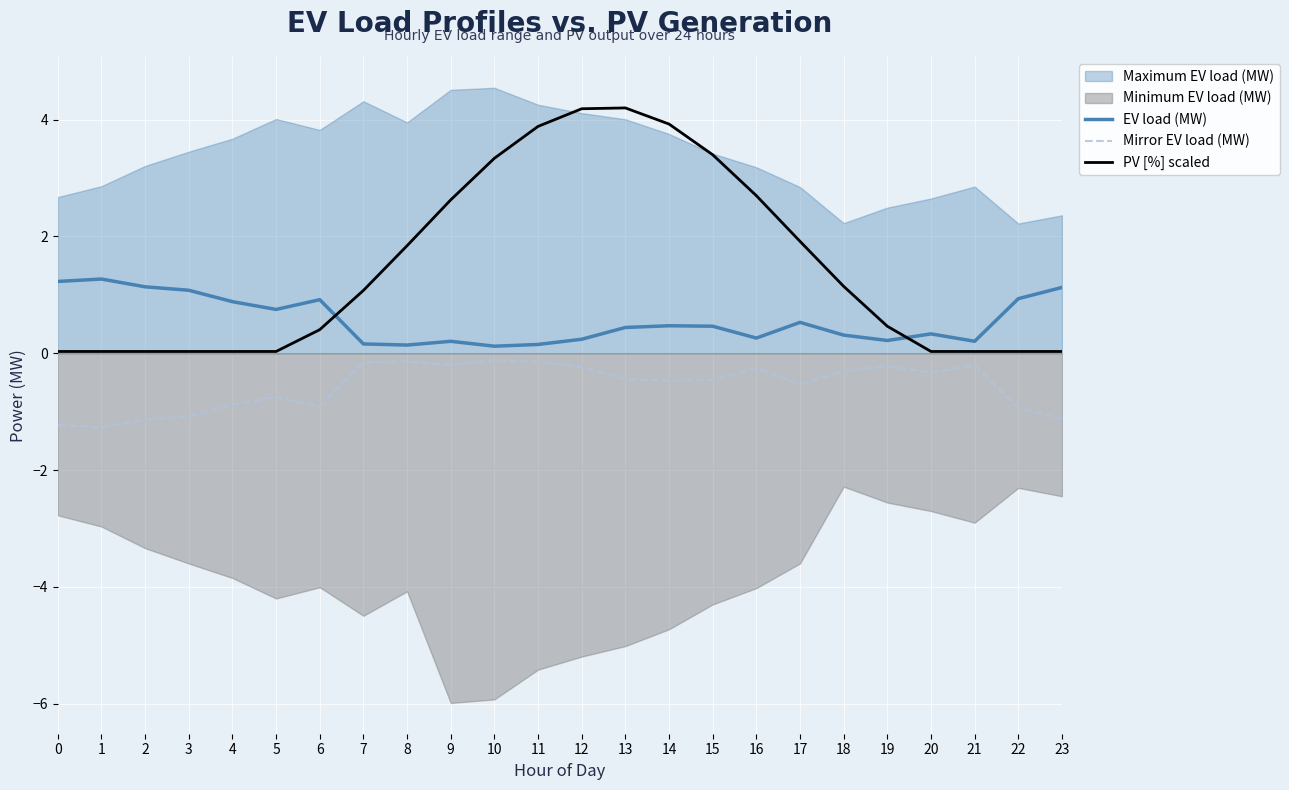

What is the average value of the Mirror EV load (MW) series?

-0.6